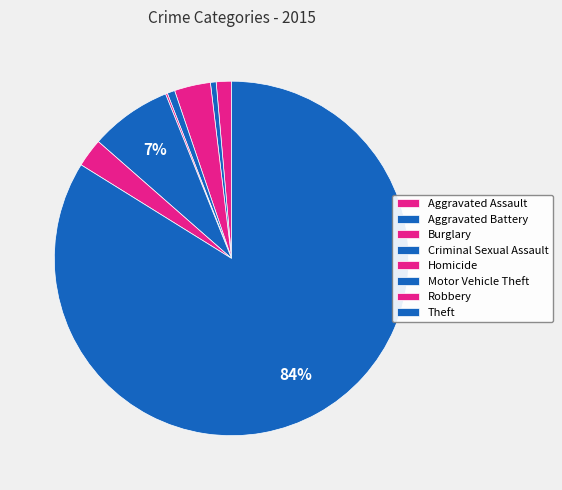

Does any single category account for the majority?

Yes